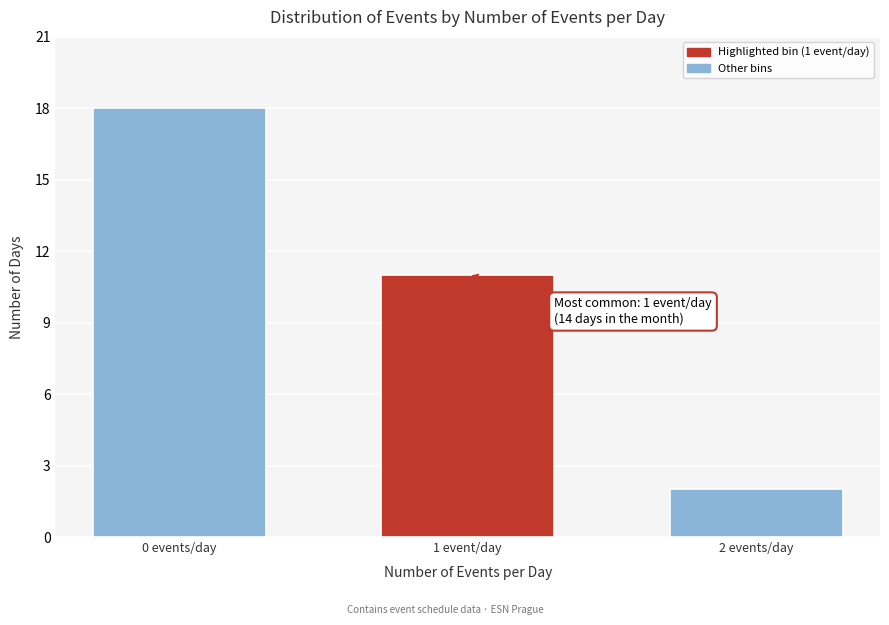

Reading right to left, what are all the values shown in this chart?

2 events/day=2	1 event/day=11	0 events/day=18